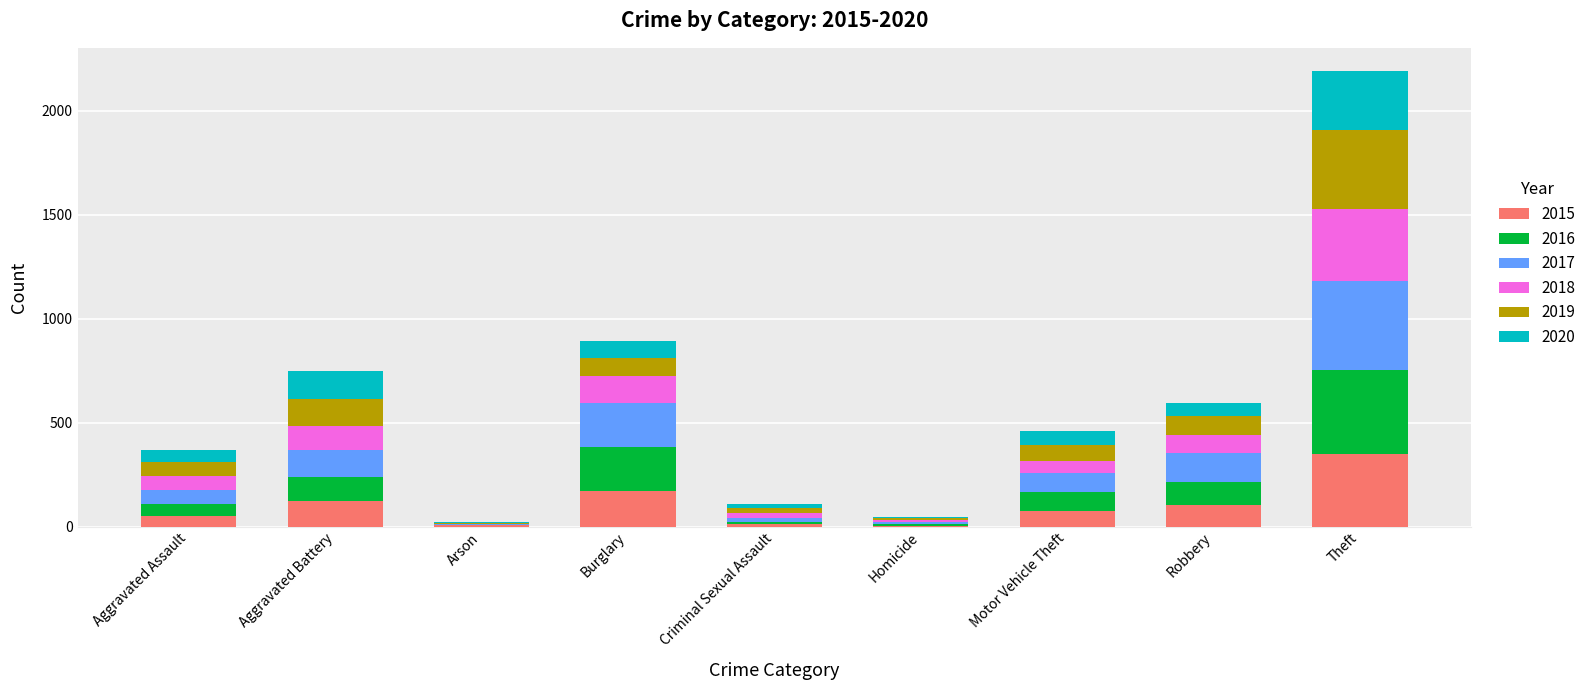

At which category is the sum across all series the highest?

Theft